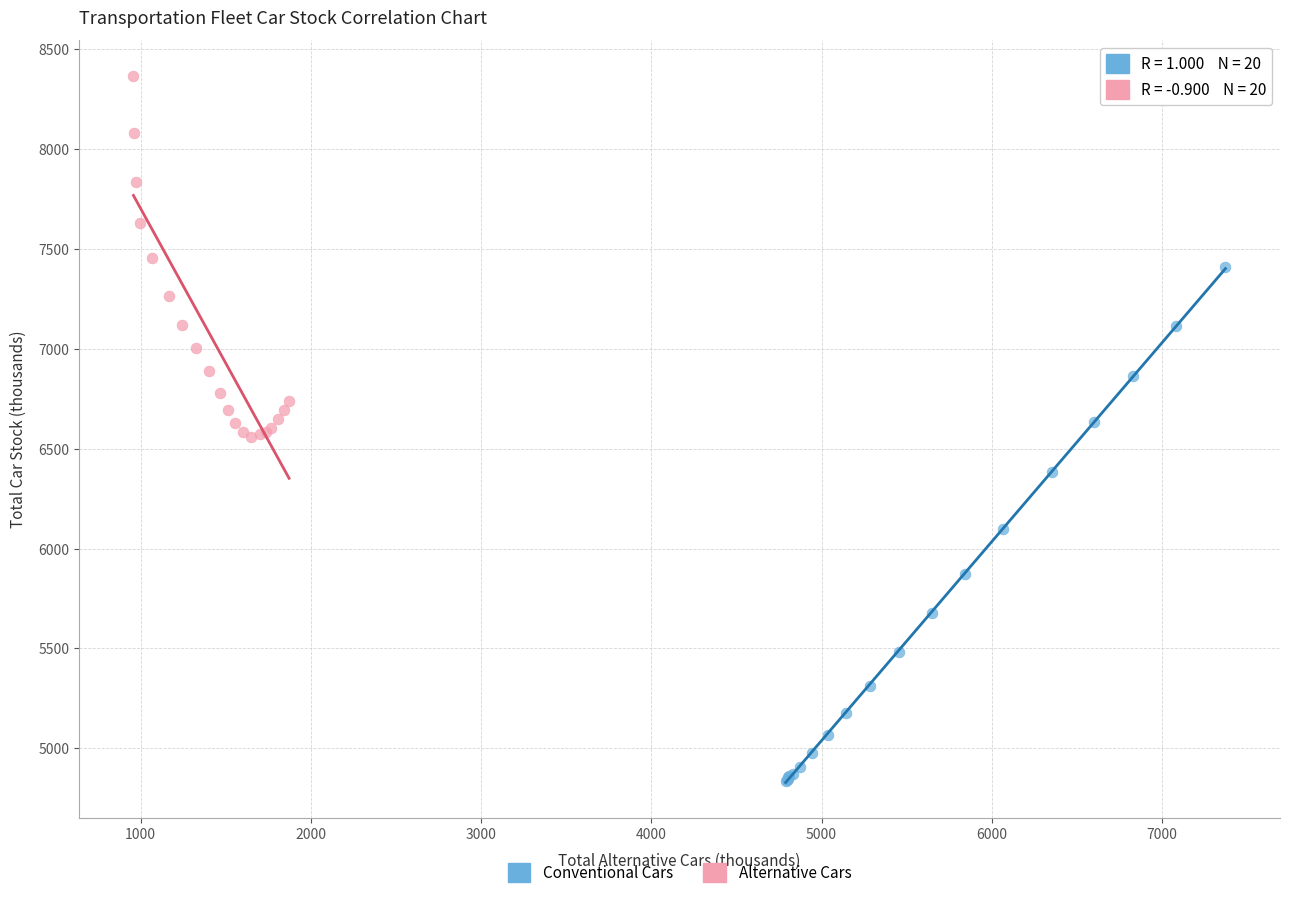

What are all the series names shown in the legend?

Conventional Cars, Alternative Cars